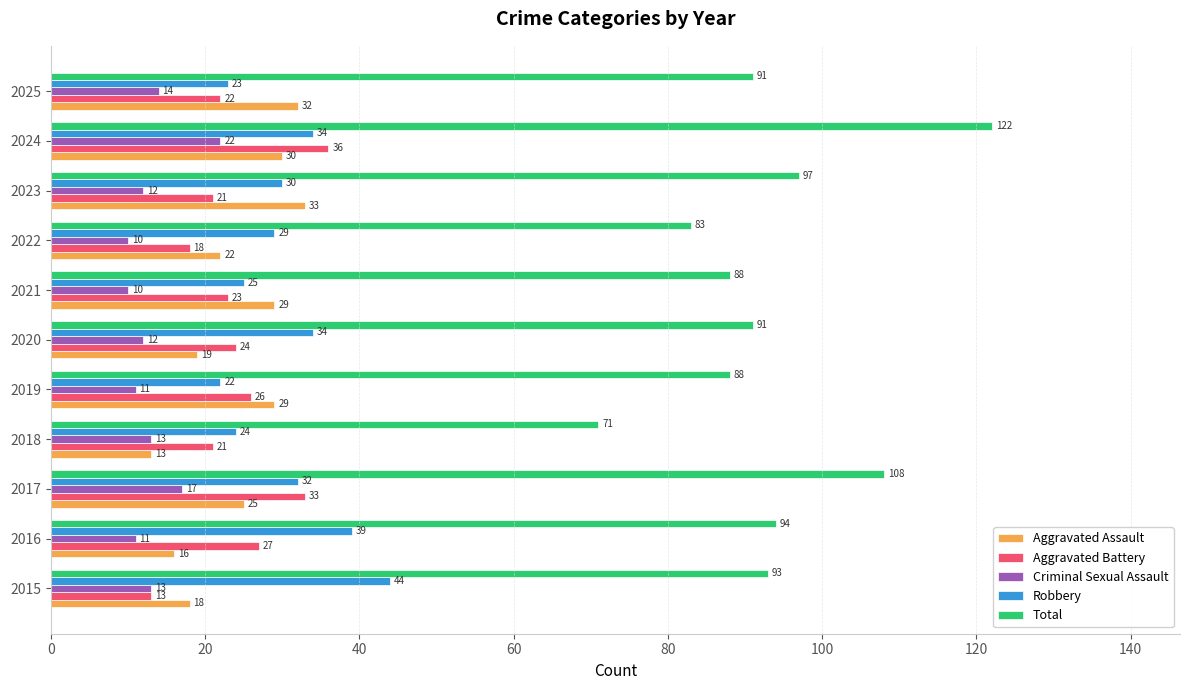

Rank the series by their maximum value, from highest to lowest.

Total, Robbery, Aggravated Battery, Aggravated Assault, Criminal Sexual Assault